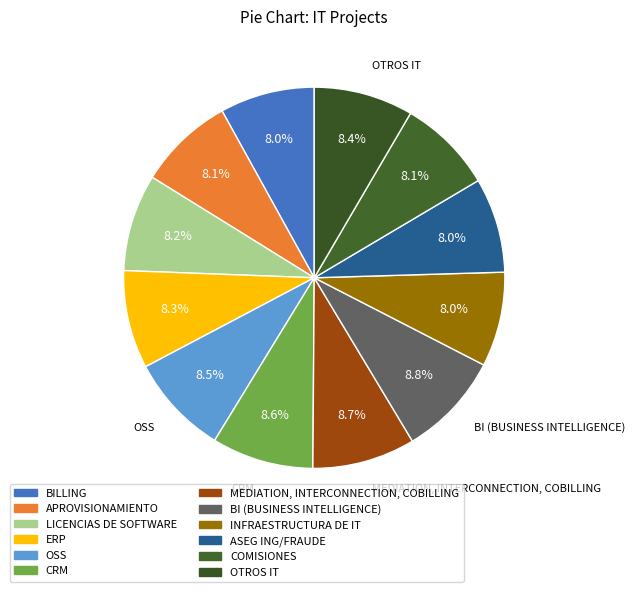

To the nearest percent, what percentage of the pie is LICENCIAS DE SOFTWARE?

8%